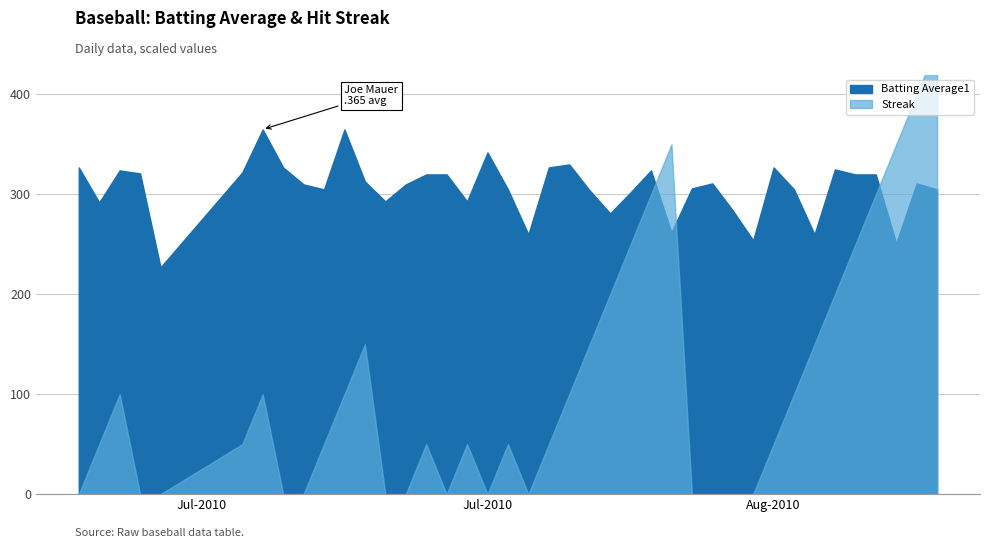

Where is Streak nearest to the value 4?

23